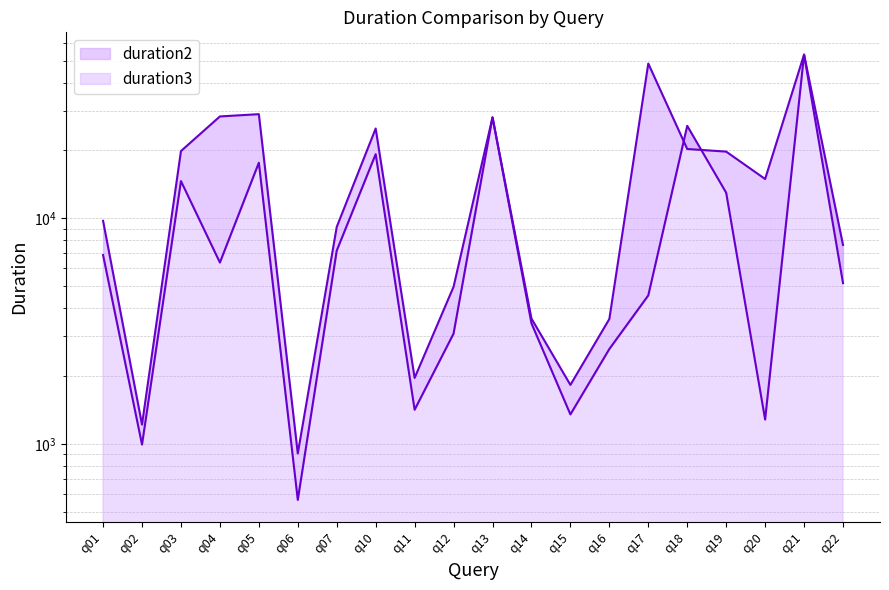

True or false: duration3_line has more than 1 interior local peaks.

True